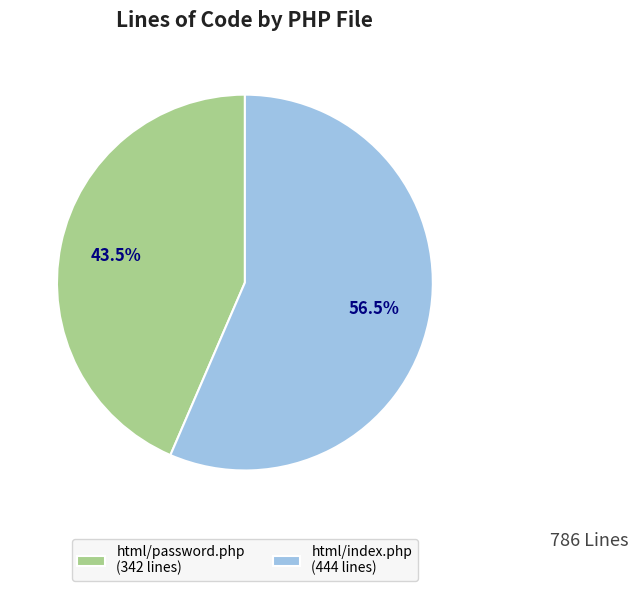

What is the smallest slice in the pie chart?

html/password.php